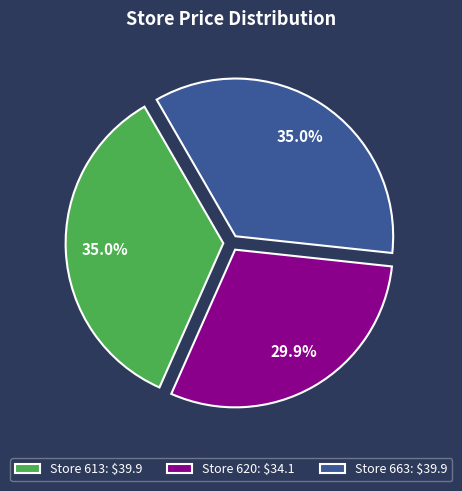

Which slice is the smallest?

Store 620: $34.1